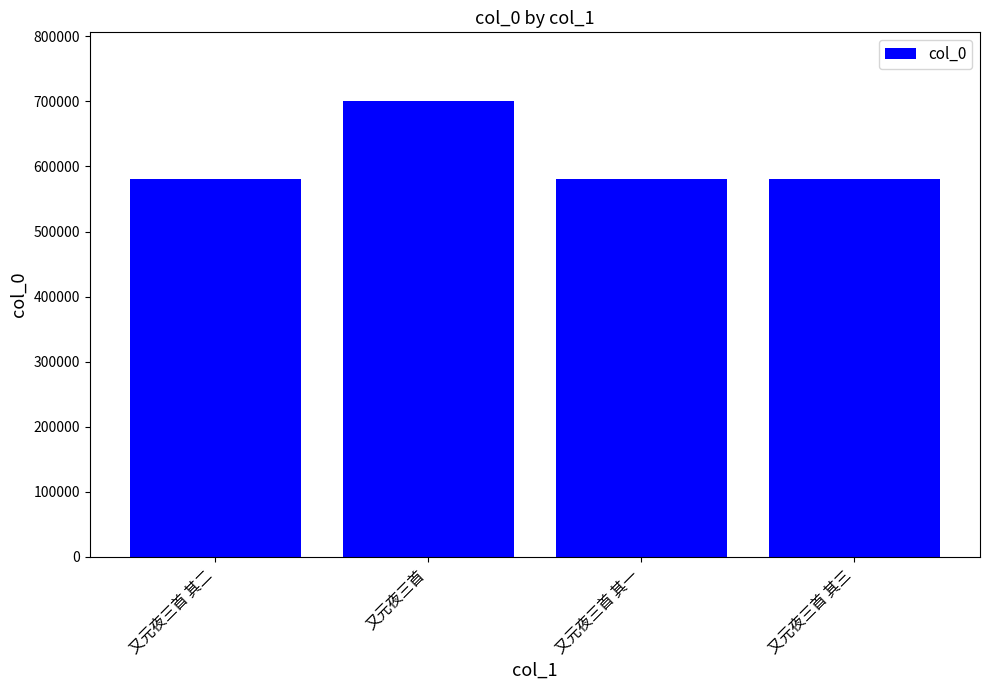

What is the ratio of the value at 又元夜三首 to the value at 又元夜三首 其一?

1.2